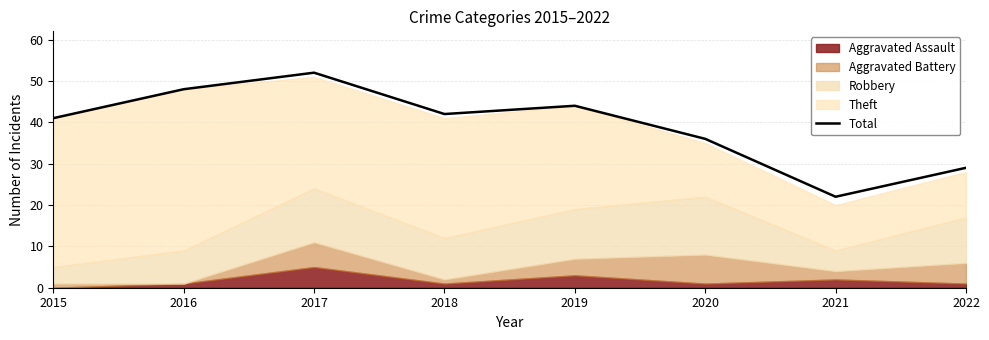

Rank the categories by value from lowest to highest.

2021, 2022, 2020, 2015, 2018, 2019, 2016, 2017